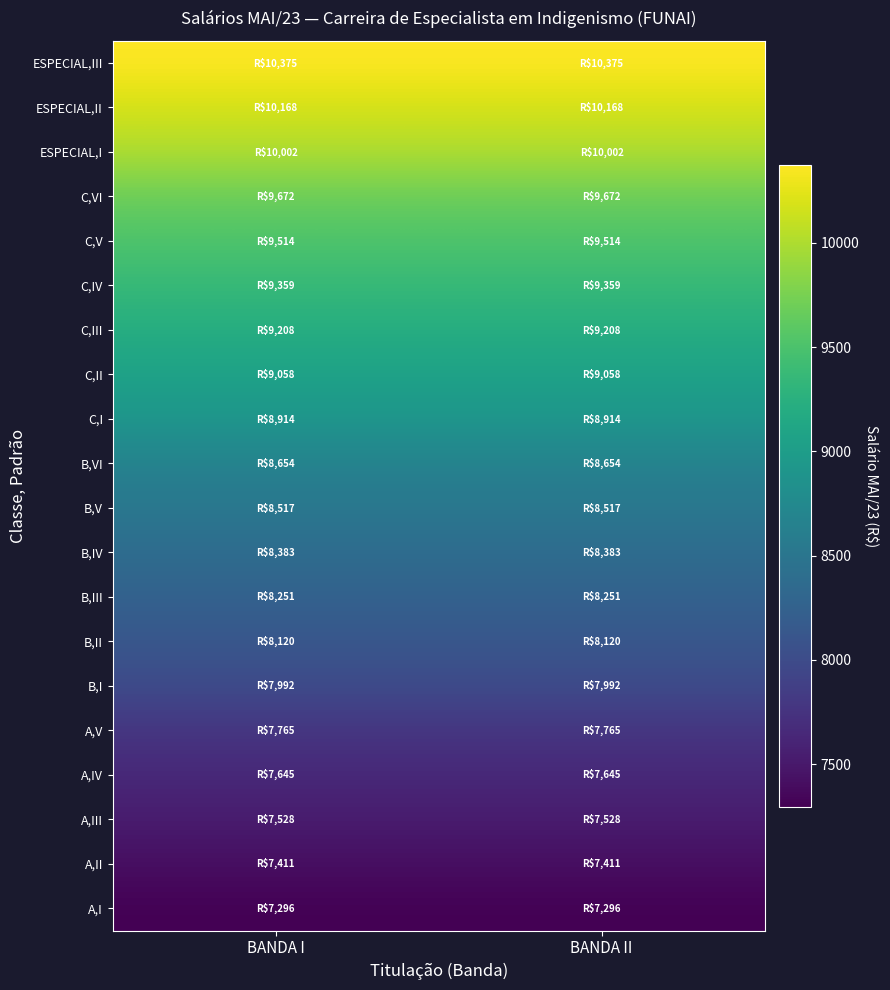

At which category is the sum across all series the highest?

BANDA I